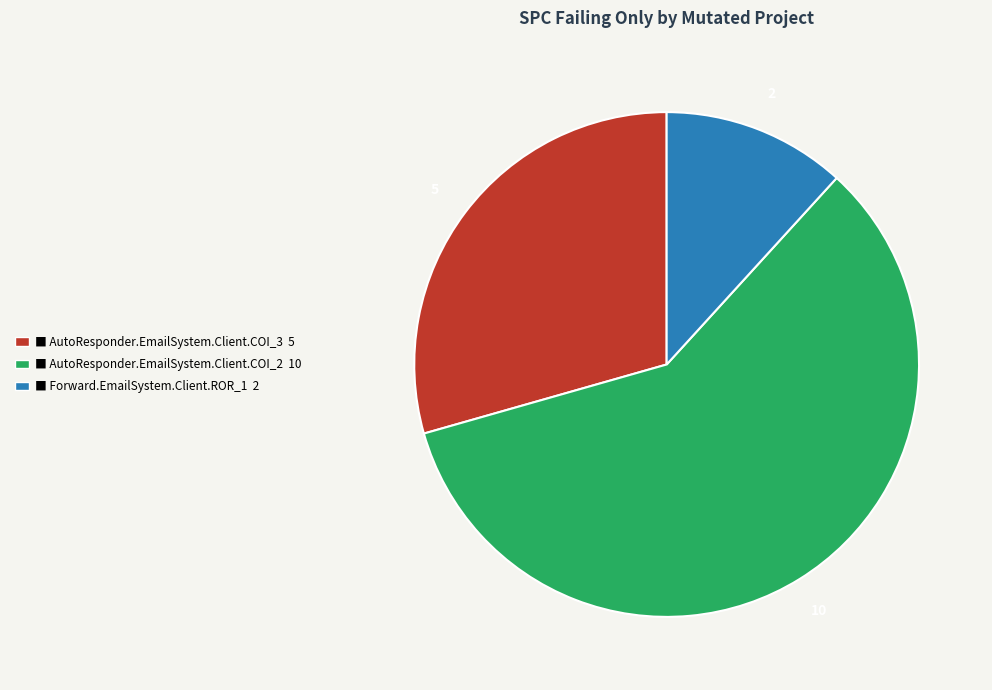

Is there any slice that represents more than half of the pie?

Yes